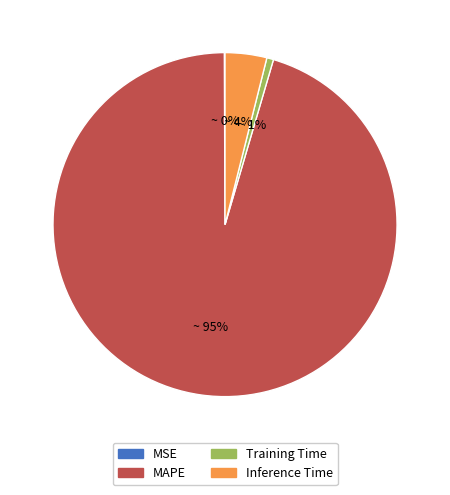

Is MAPE the majority of the pie?

Yes